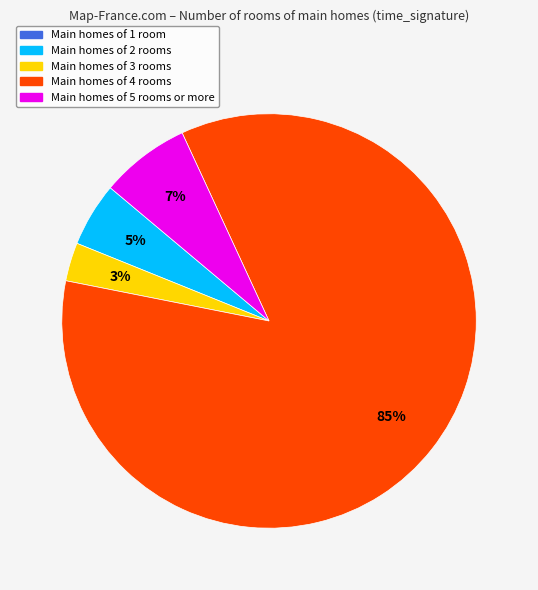

Is there any slice that represents more than half of the pie?

Yes